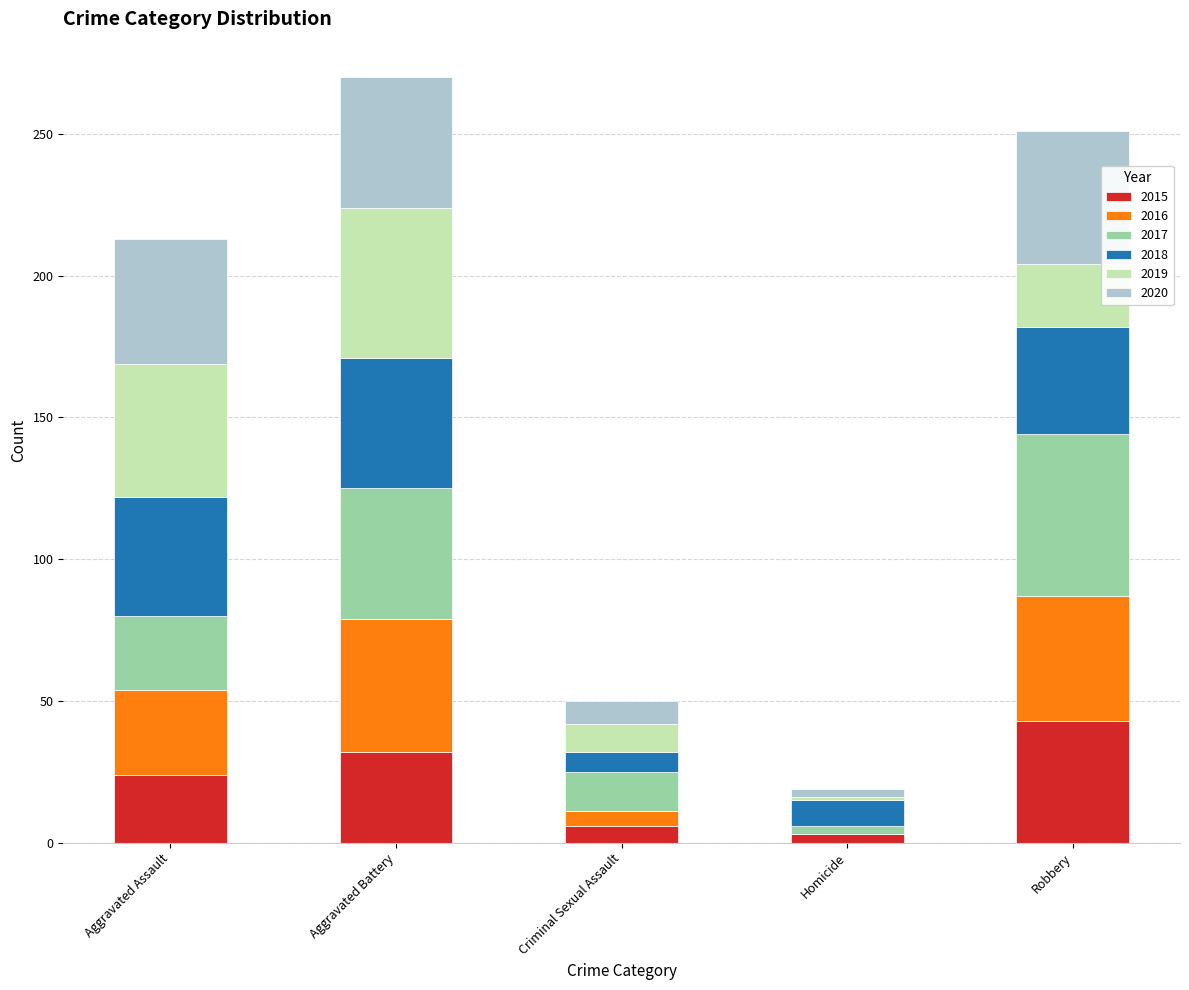

Is it true that 2015 equals 59 at Robbery?

False